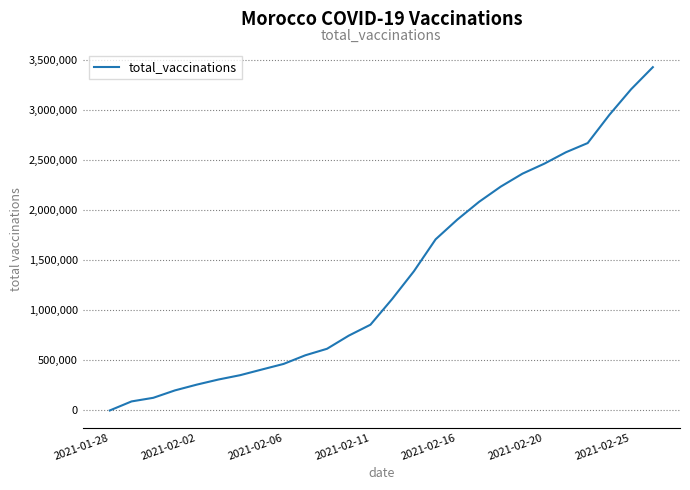

What is the difference between the maximum and minimum values?

3424295